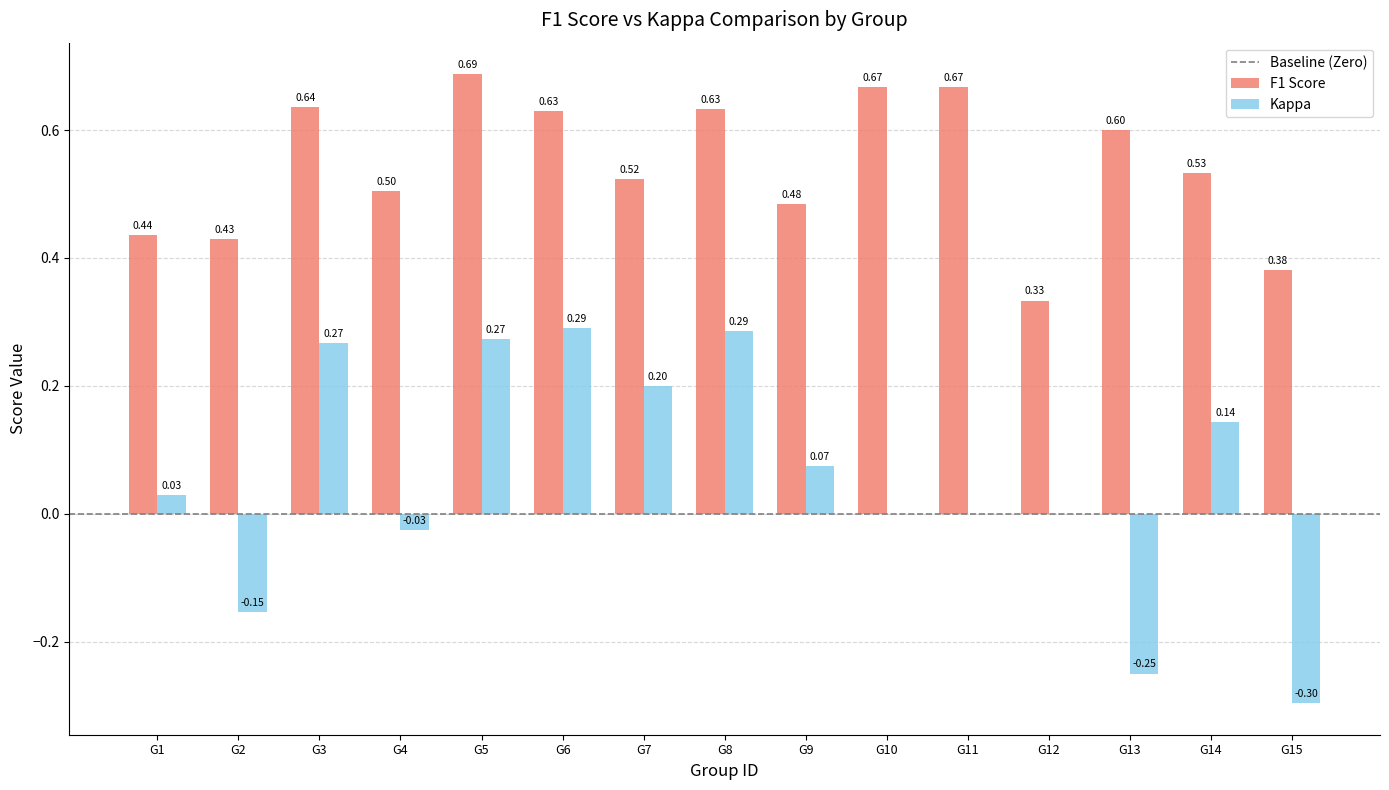

Which series changed the most between G7 and G13?

Kappa